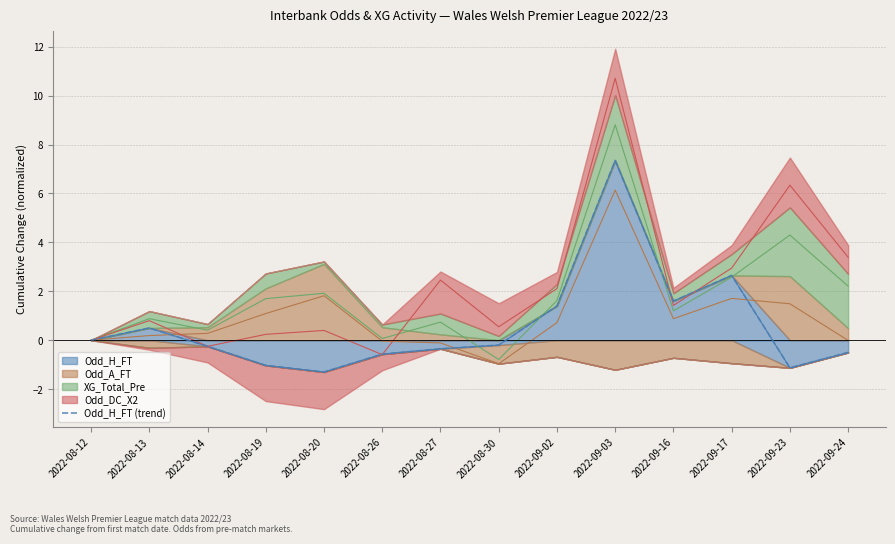

Which has a higher value, 2022-09-23 or 2022-09-02?

2022-09-02